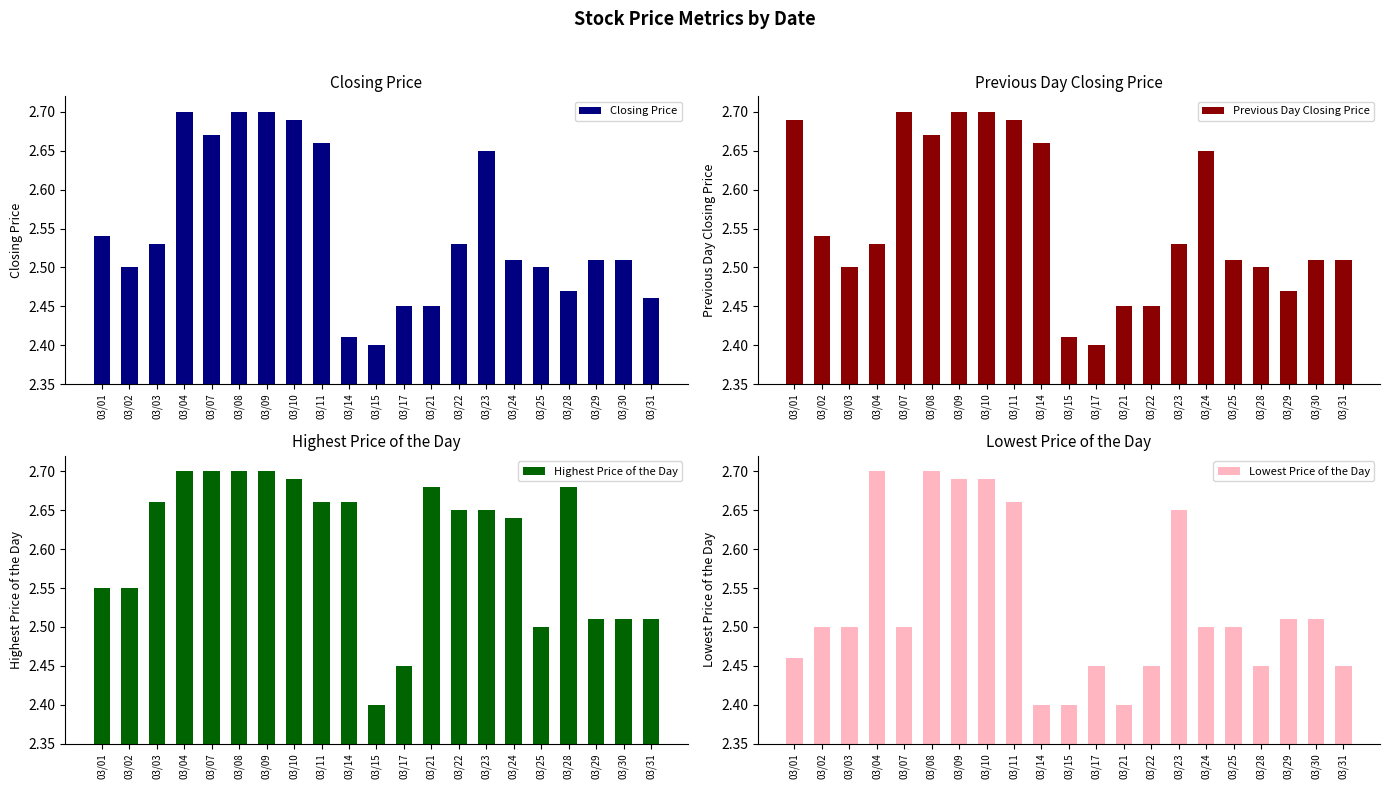

Reading right to left, extract all data points from this chart.

Closing Price: 2.5	2.5	2.5	2.5	2.5	2.5	2.6	2.5	2.5	2.5	2.4	2.4	2.7	2.7	2.7	2.7	2.7	2.7	2.5	2.5	2.5
Previous Day Closing Price: 2.5	2.5	2.5	2.5	2.5	2.6	2.5	2.5	2.5	2.4	2.4	2.7	2.7	2.7	2.7	2.7	2.7	2.5	2.5	2.5	2.7
Highest Price of the Day: 2.5	2.5	2.5	2.7	2.5	2.6	2.6	2.6	2.7	2.5	2.4	2.7	2.7	2.7	2.7	2.7	2.7	2.7	2.7	2.5	2.5
Lowest Price of the Day: 2.5	2.5	2.5	2.5	2.5	2.5	2.6	2.5	2.4	2.5	2.4	2.4	2.7	2.7	2.7	2.7	2.5	2.7	2.5	2.5	2.5